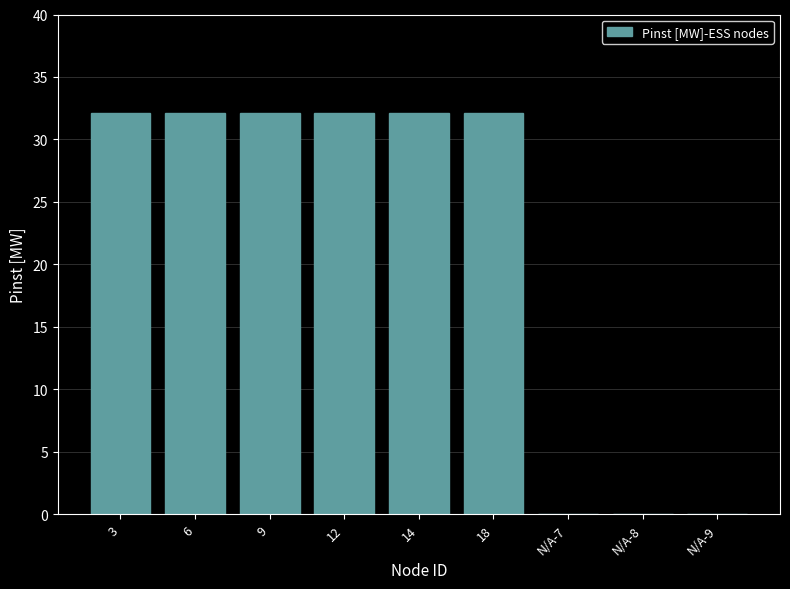

How many data points are above 32?

6